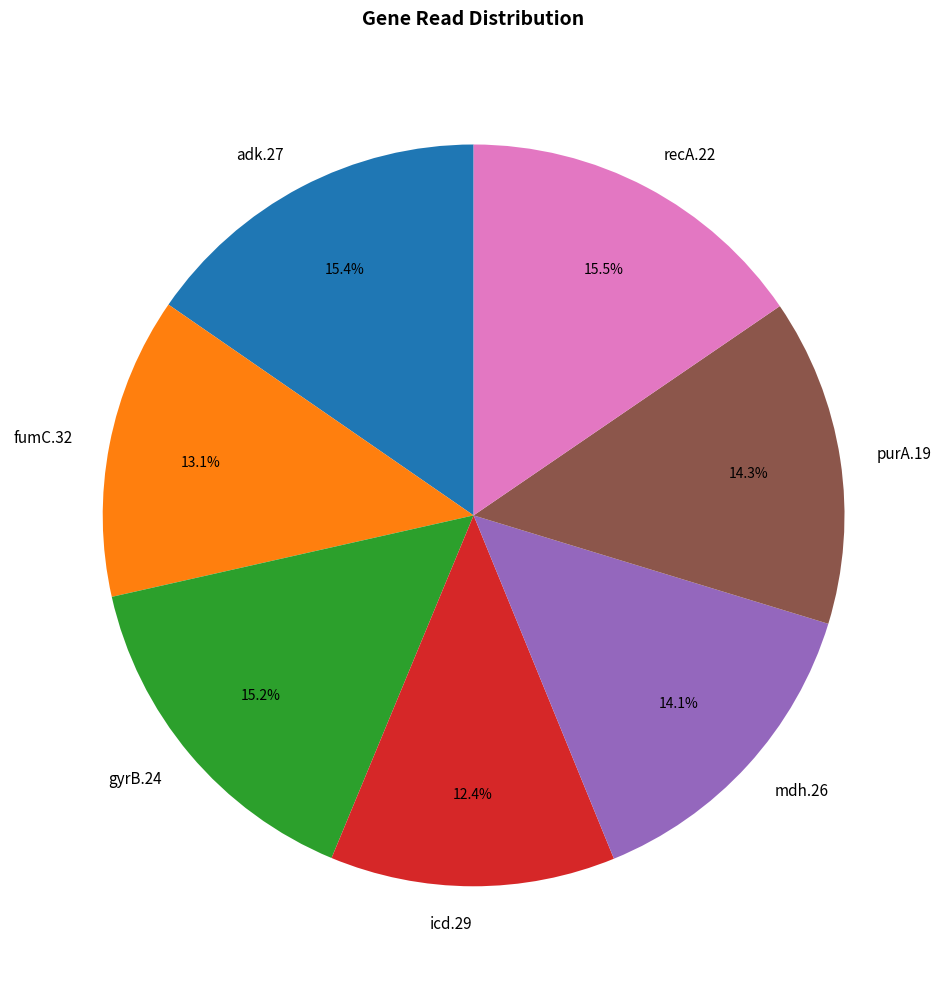

What is the ratio of the value at purA.19 to the value at fumC.32?

1.1